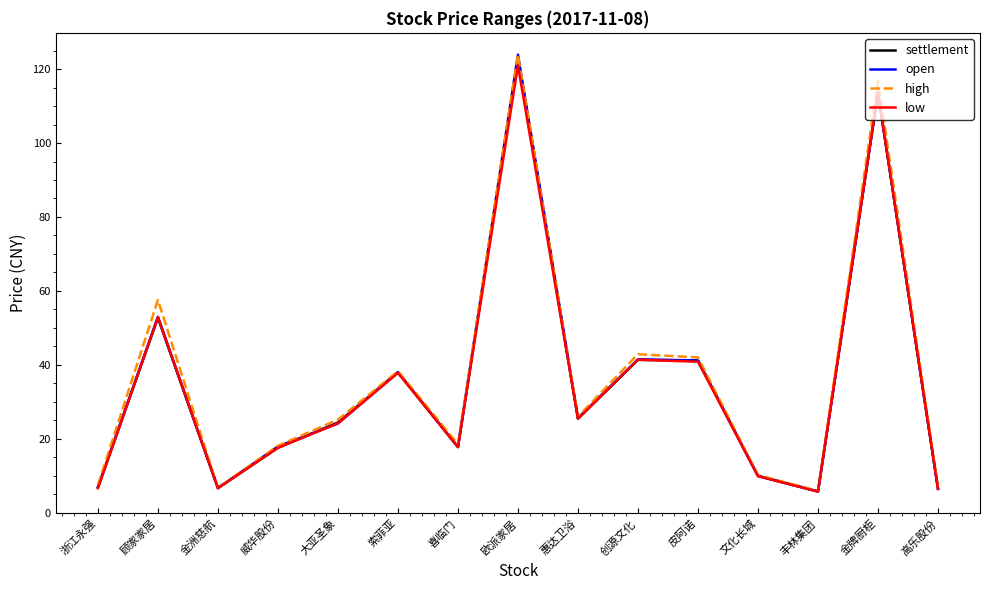

At which category does settlement reach its first local peak?

顾家家居